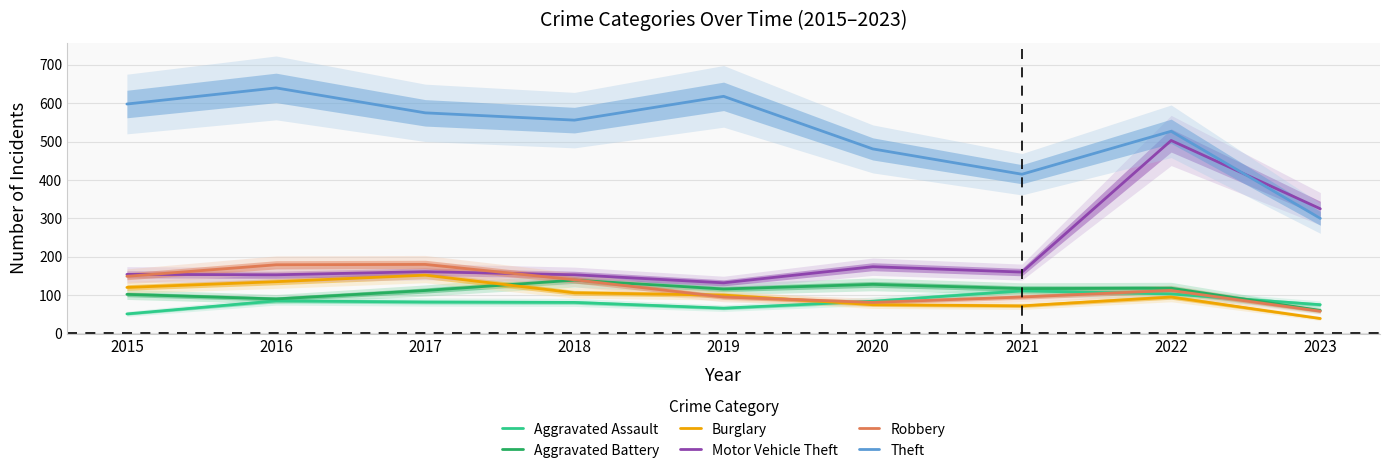

What is the value of the Aggravated Battery point at the 5th from the left?

116